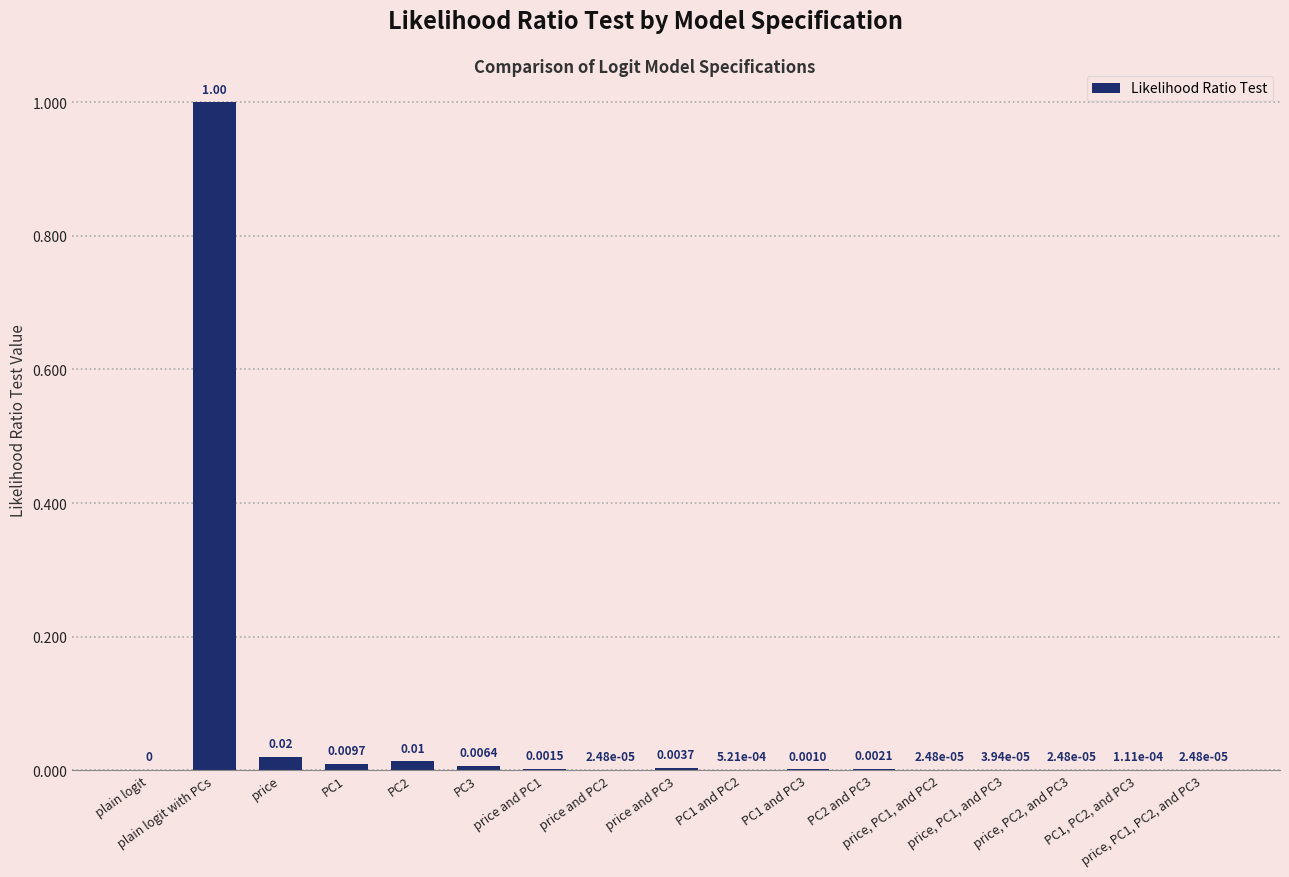

Are the bars horizontal?

No